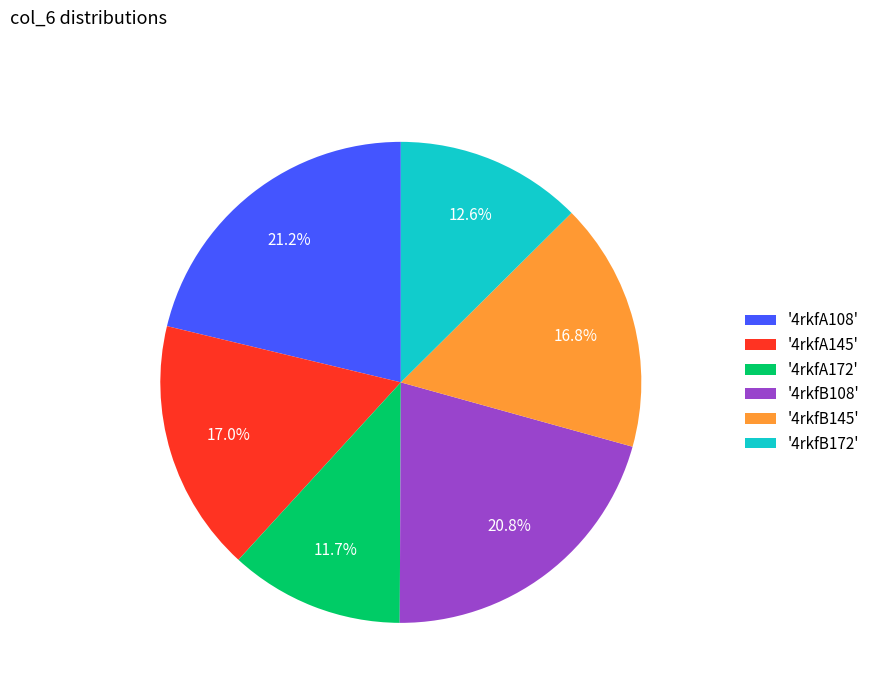

How many segments does this pie chart have?

6